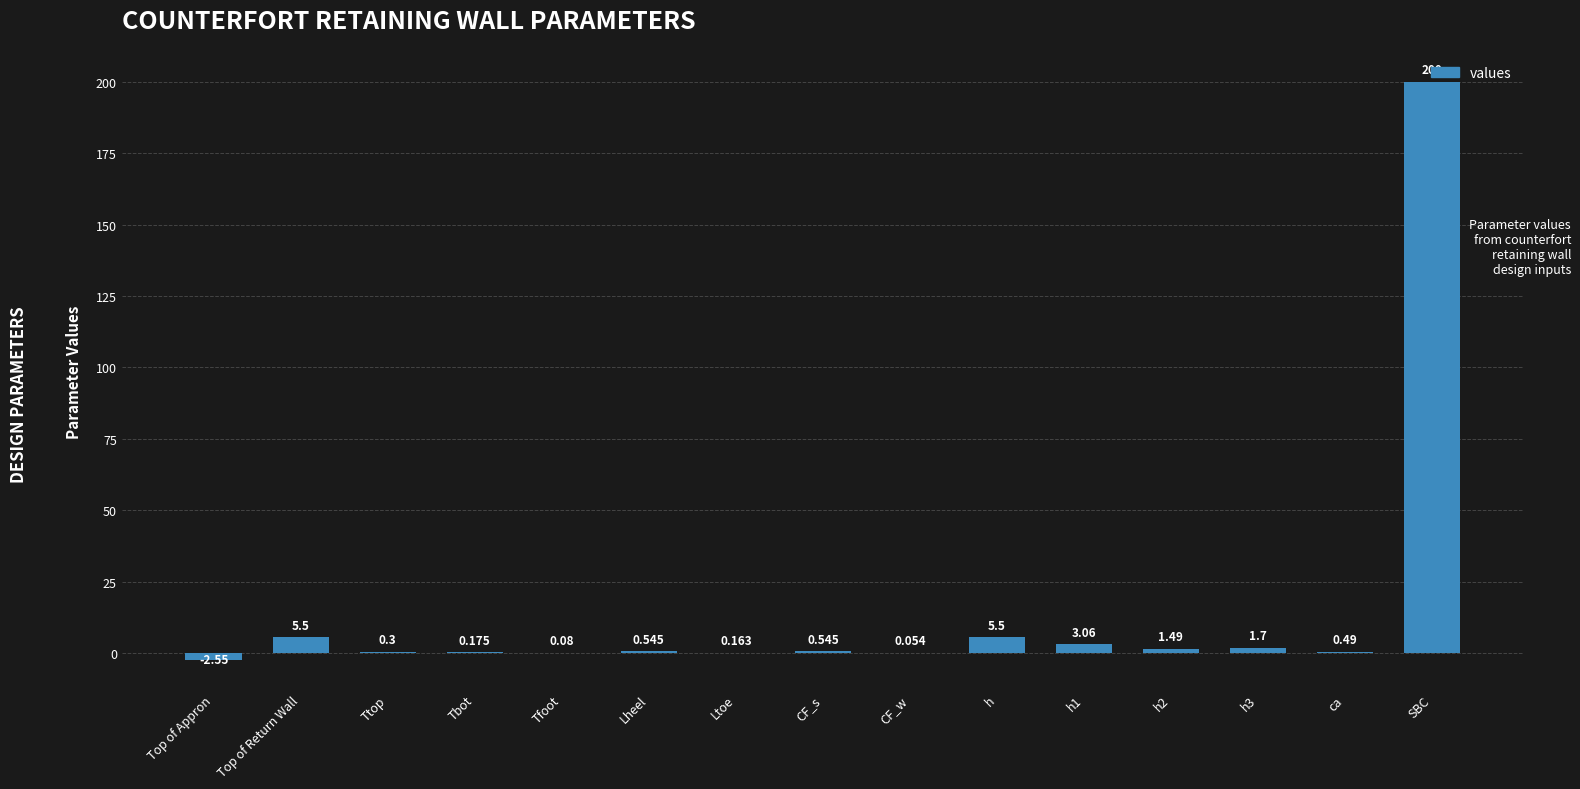

Where does the data first go above 0?

Top of Return Wall